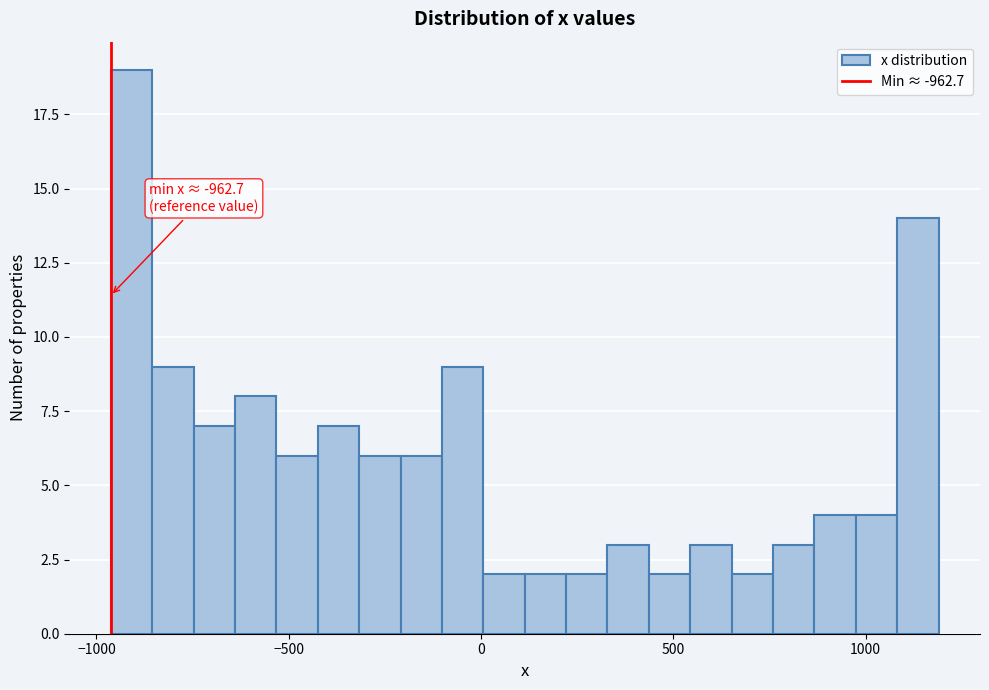

Around what value on the x-axis is the tallest bar? Give the approximate position of its centre, as read against the axis.

-900